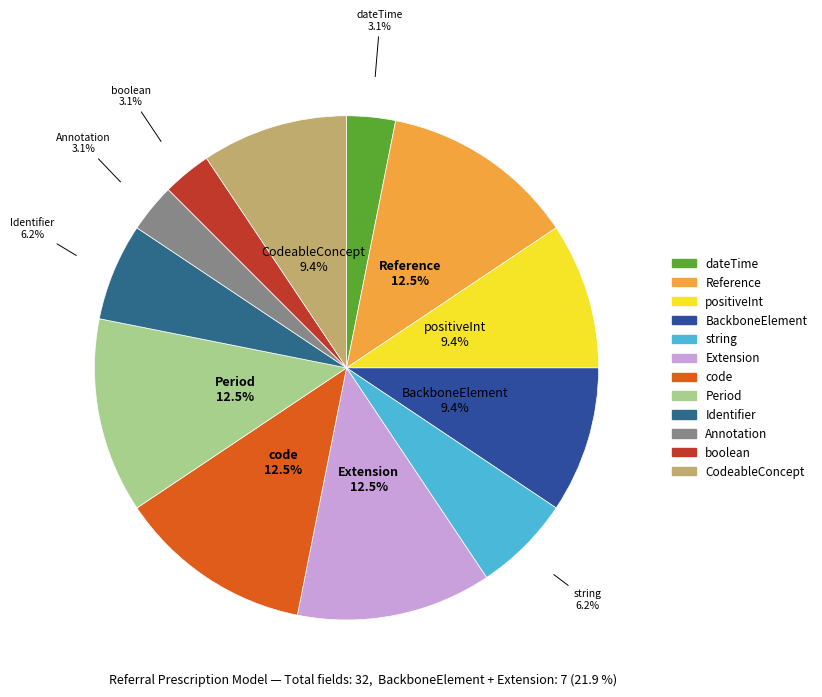

True or false: Identifier accounts for 6% of the total.

True